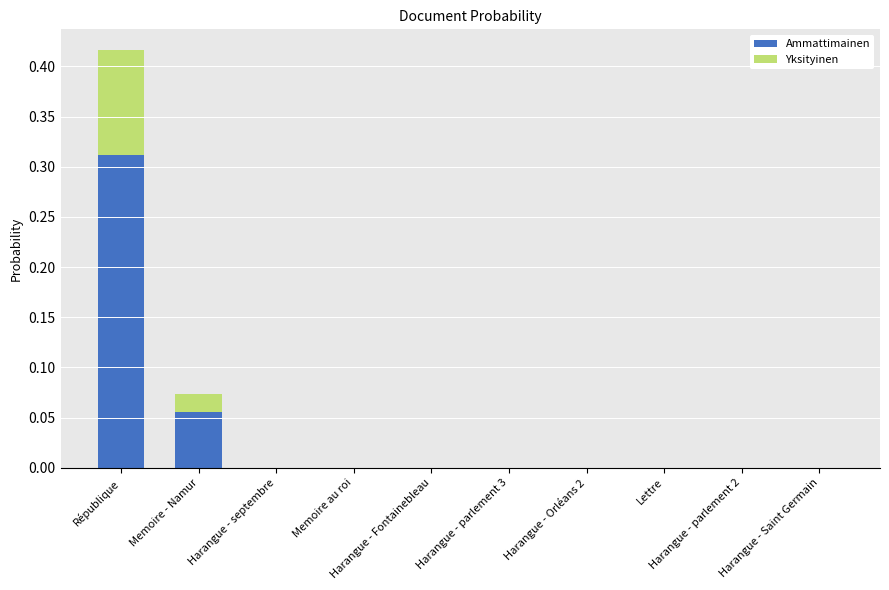

Which series has the widest spread of values?

Ammattimainen